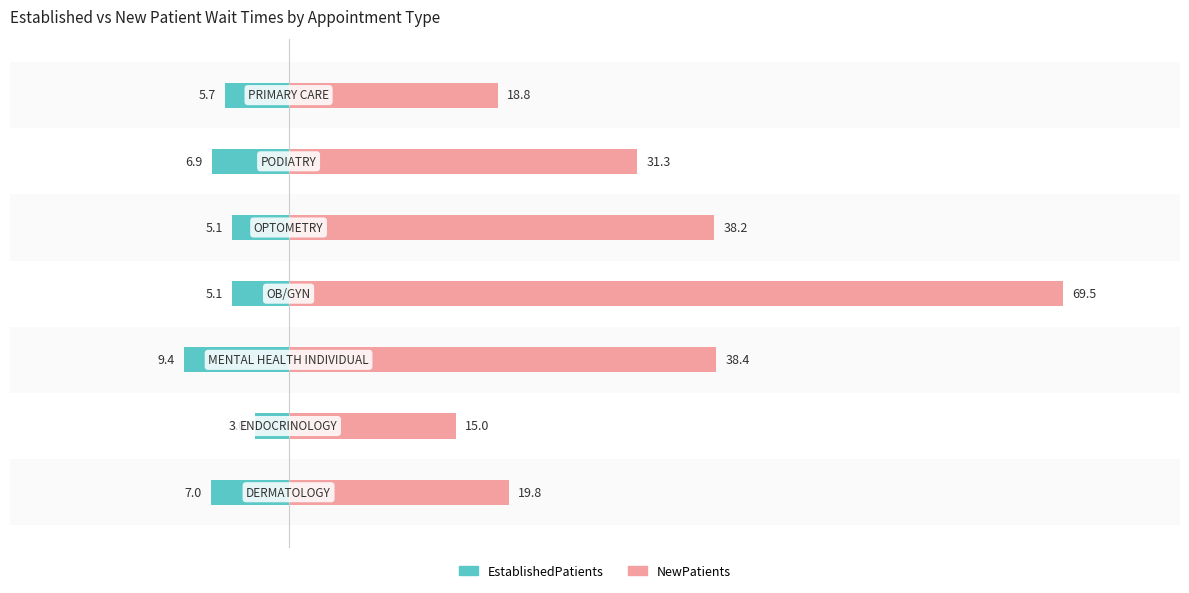

Is it true that NewPatients equals 27.6 at 0?

False